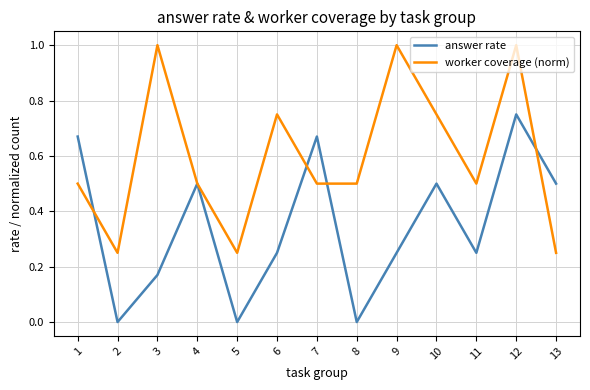

What is the difference between the answer rate values at 12 and 11?

0.5